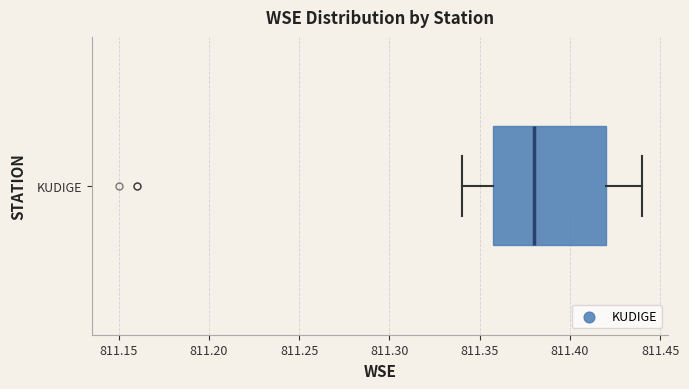

Read this box plot against the x-axis: the position of the median line, the range covered by the box, and the ends of both whiskers. The values are not printed on the chart, so give them approximately, as read against the axis.

median 811.38, box 811.36 to 811.42, whiskers 811.34 to 811.44